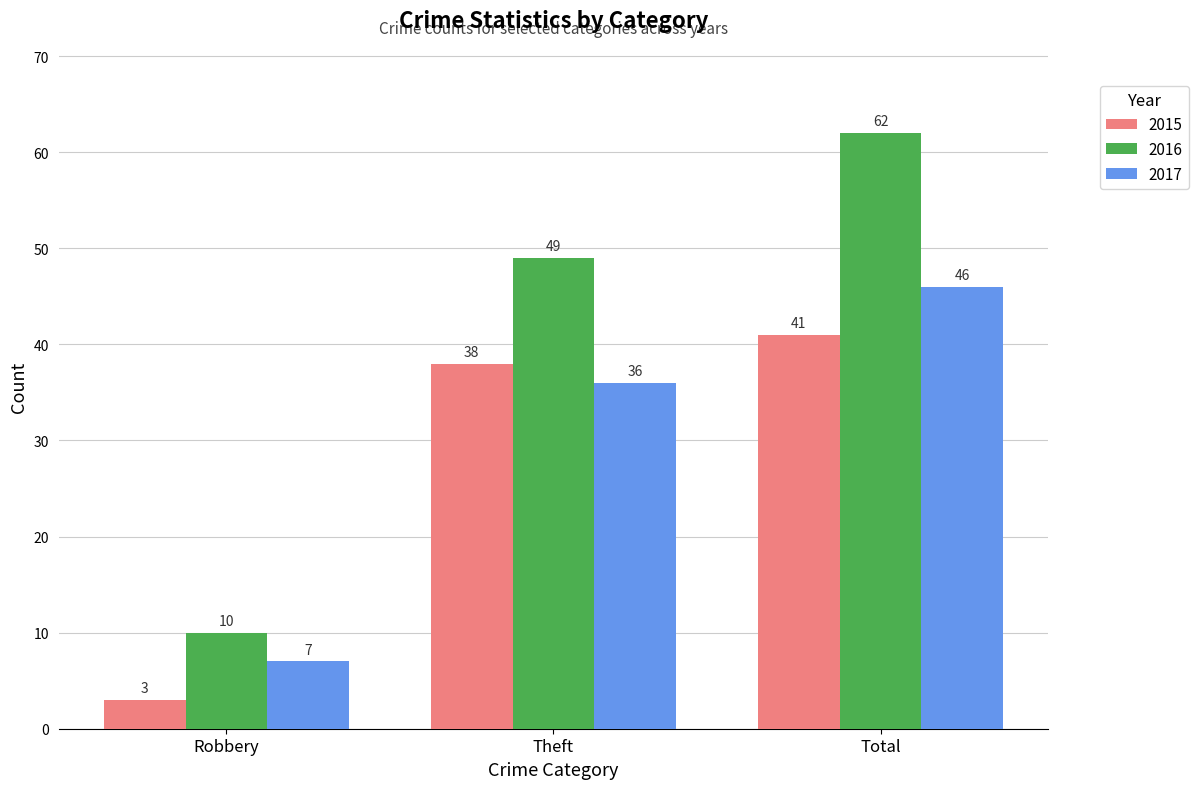

Is it true that 2016 equals 49 at Theft?

True